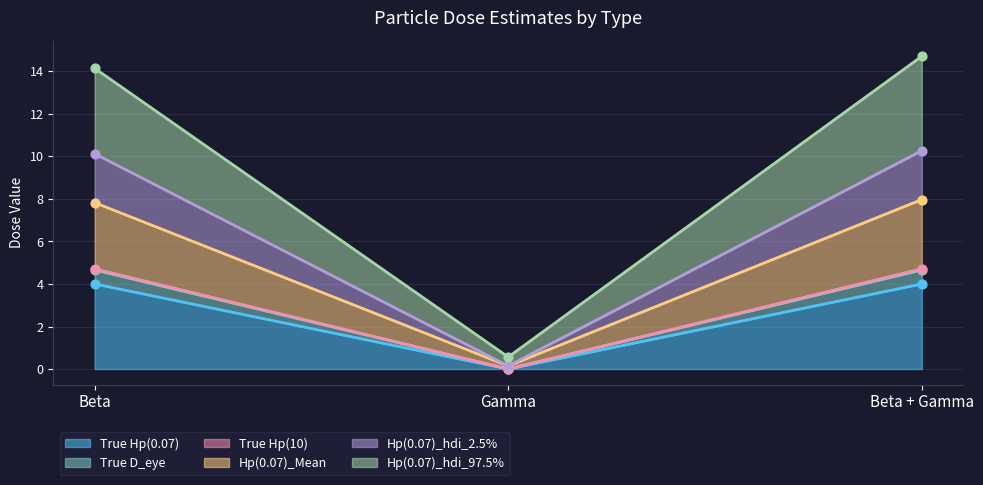

True or false: True Hp(0.07) has a value of 5.4 at Beta.

False